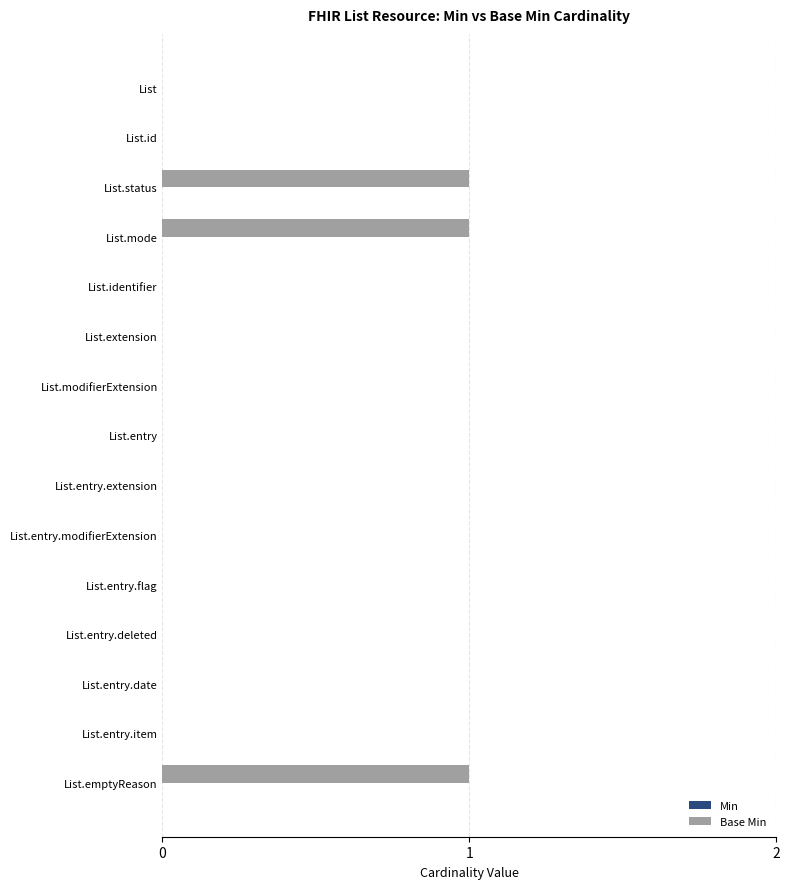

True or false: the data shows 0 at List.entry.date.

True